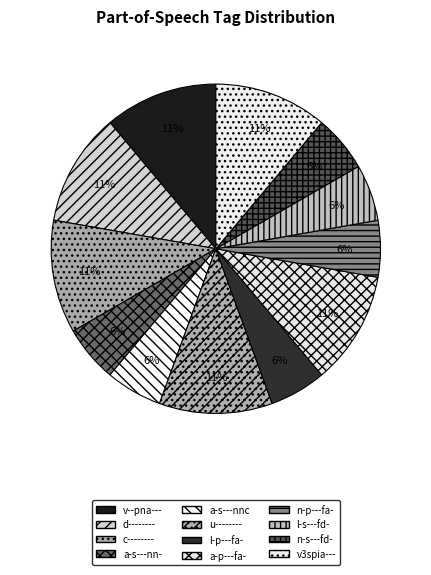

To the nearest percent, what is the difference between the largest and smallest slice percentages?

6%